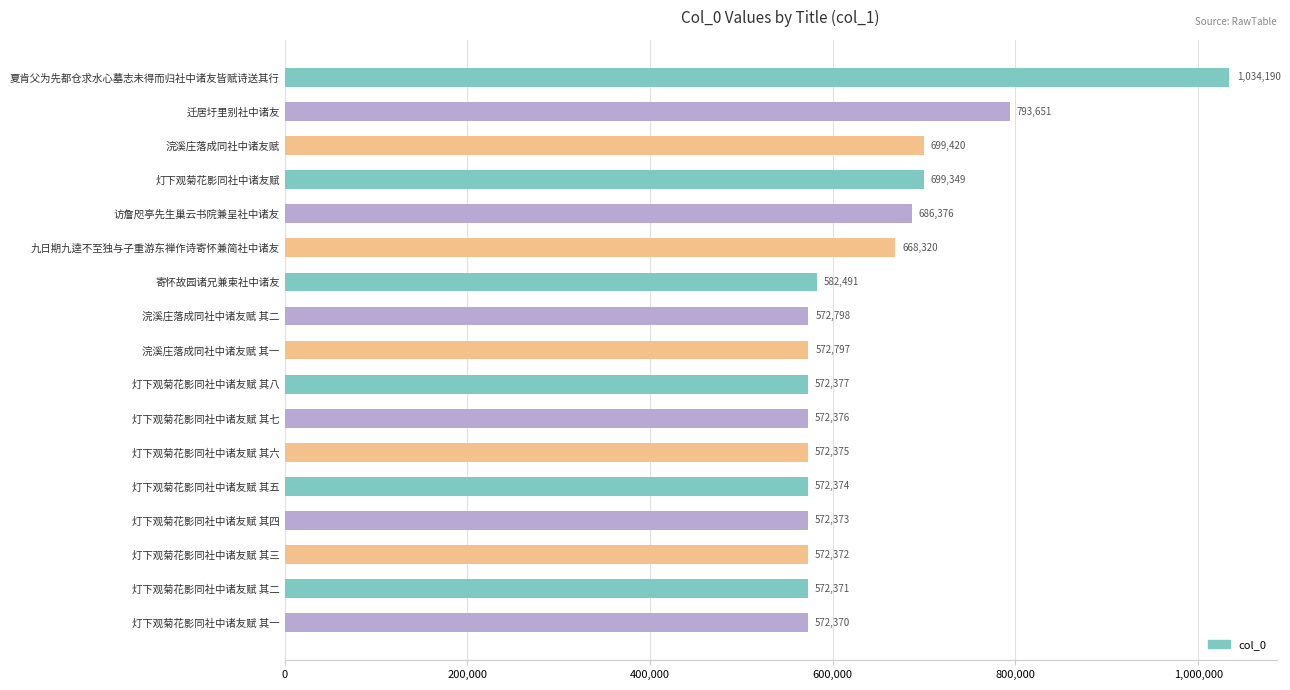

What is the minimum value shown in the chart?

572370